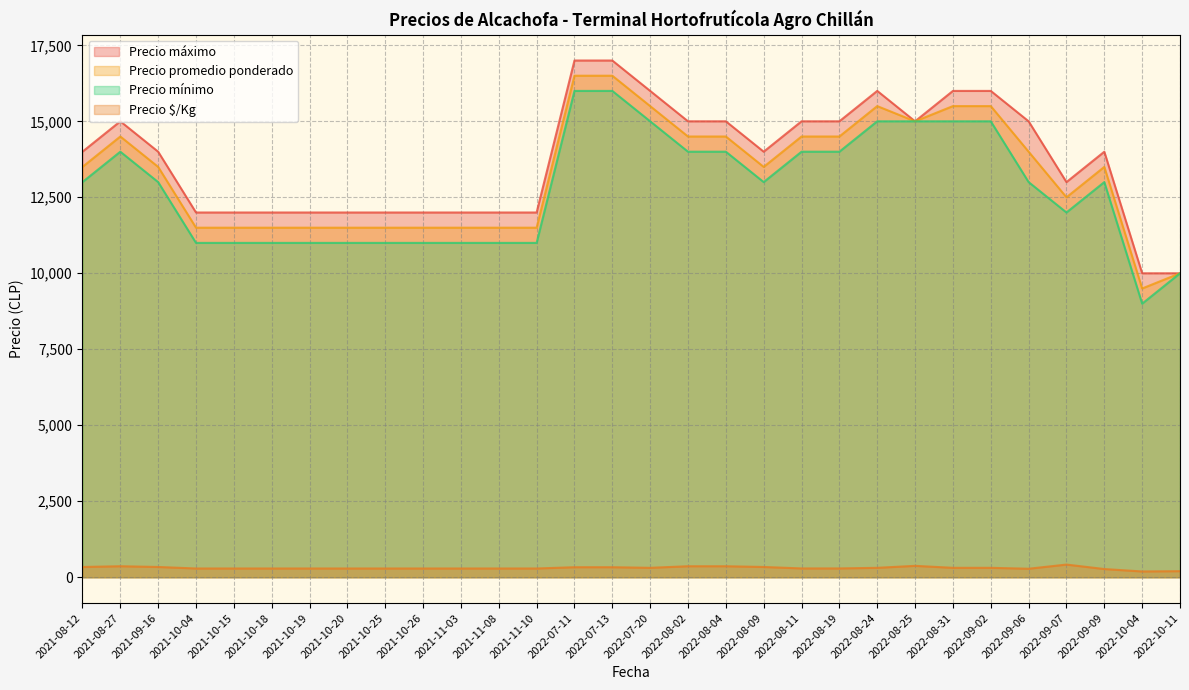

What is the maximum value shown in the chart?

17000